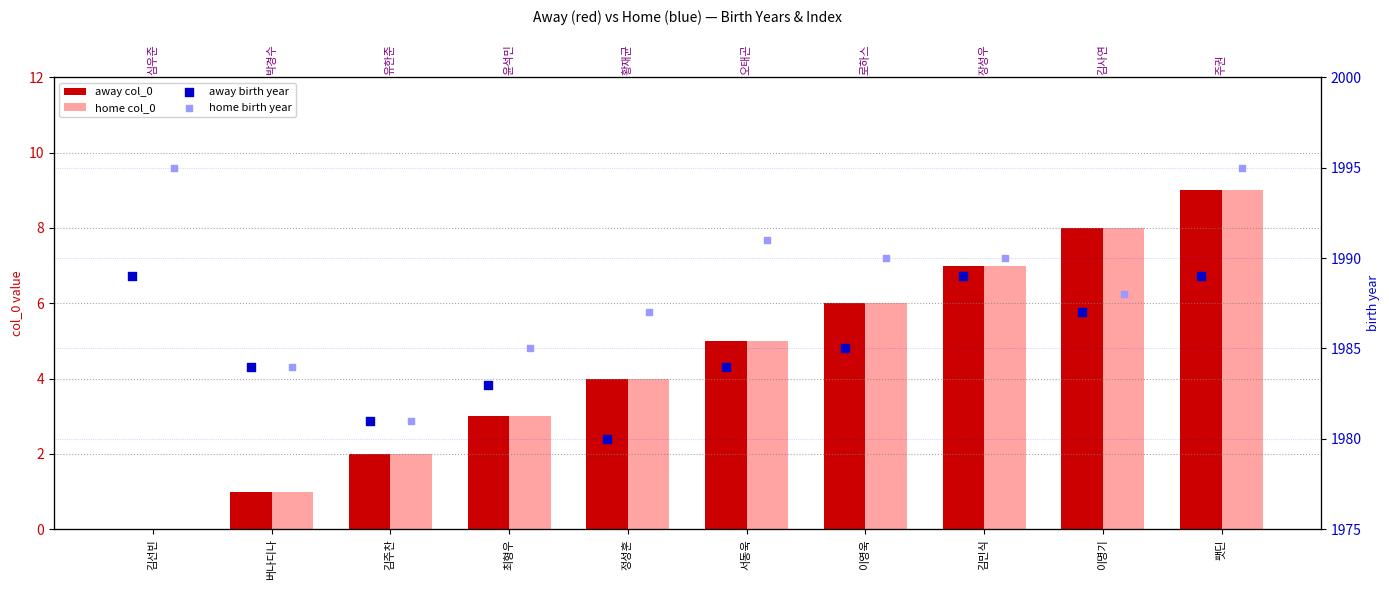

What are all the series names shown in the legend?

away col_0, home col_0, away birth year, home birth year